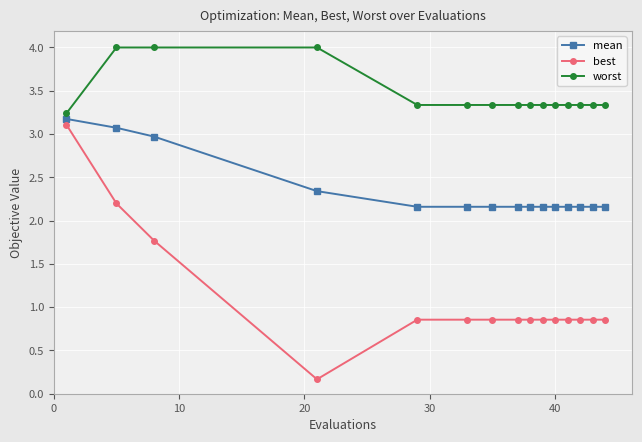

True or false: worst and mean intersect in this chart.

False